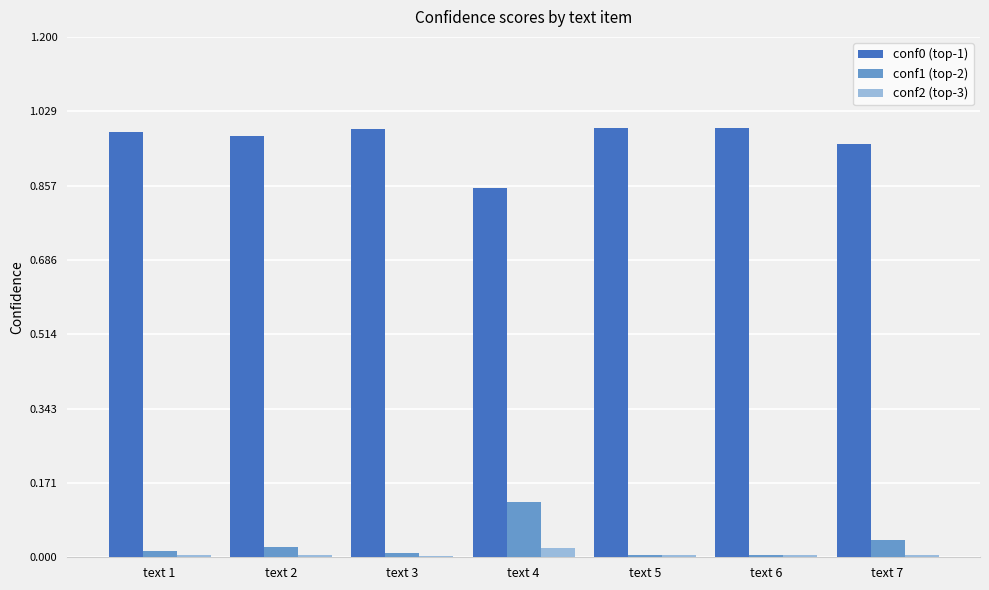

The conf0 (top-1) series shows 1.0 at text 2. True or false?

True